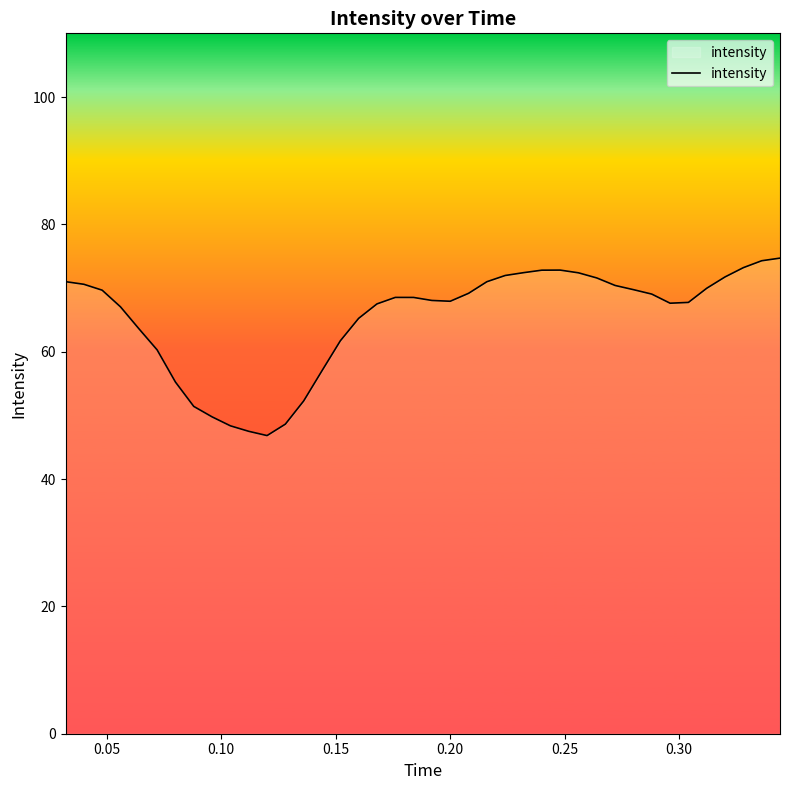

Count the number of categories in the chart.

40